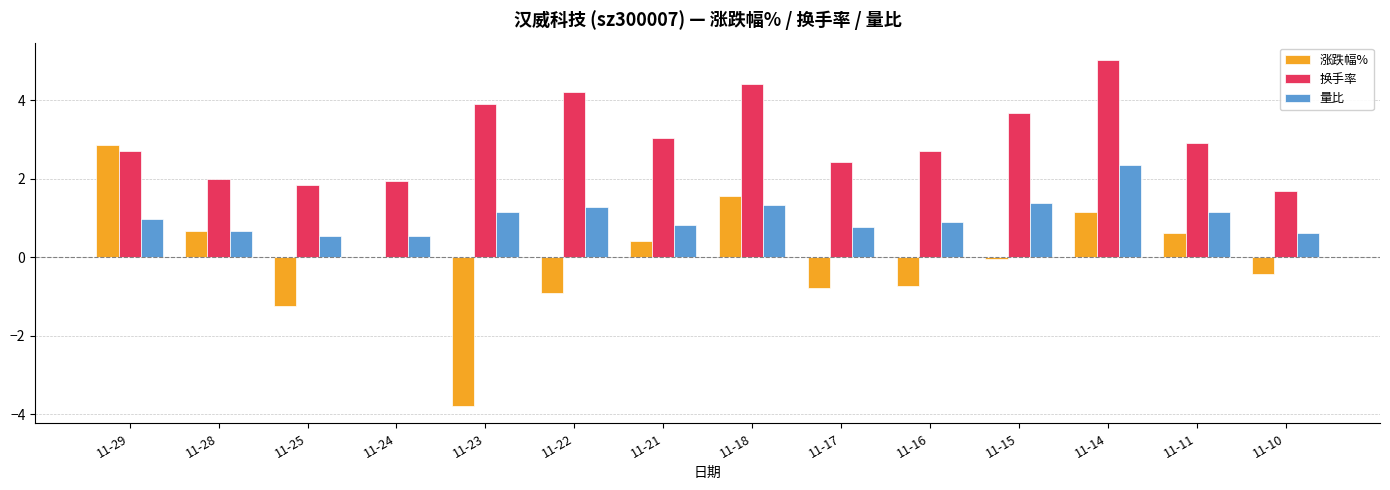

What is the average value of the 量比 series?

1.0